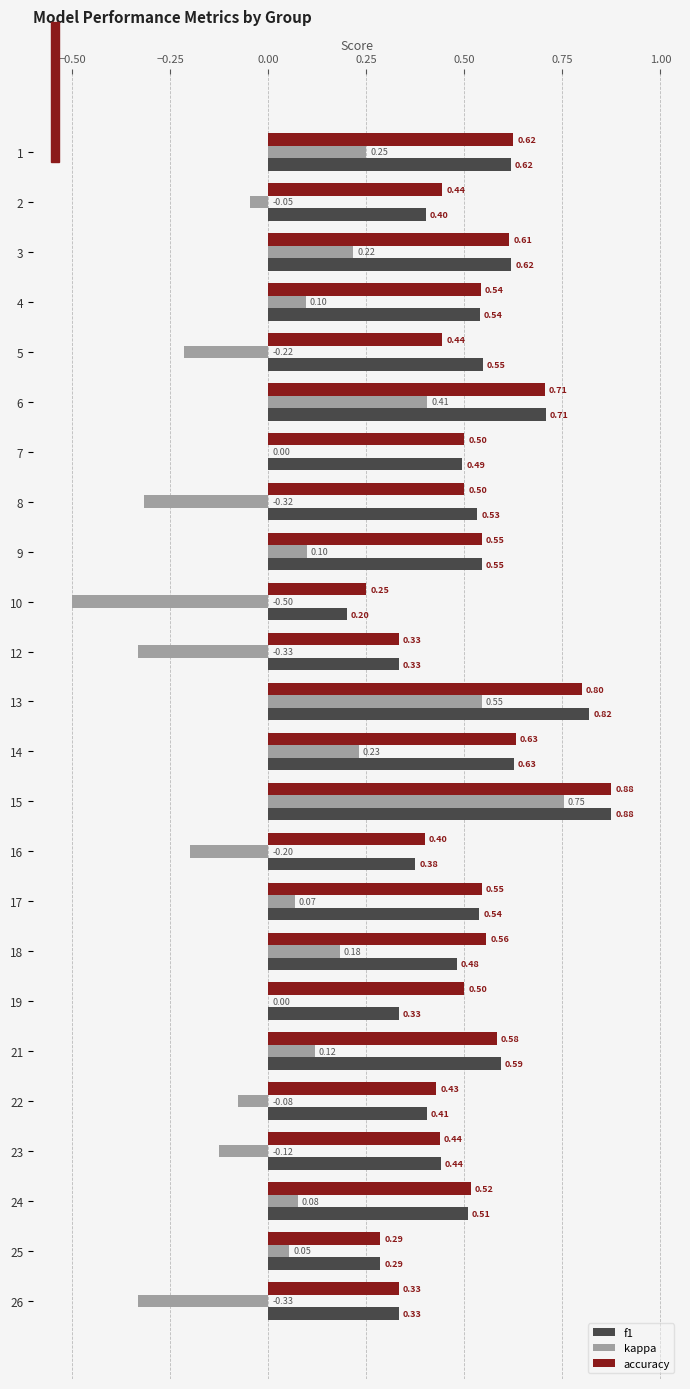

Count the number of categories in the chart.

24